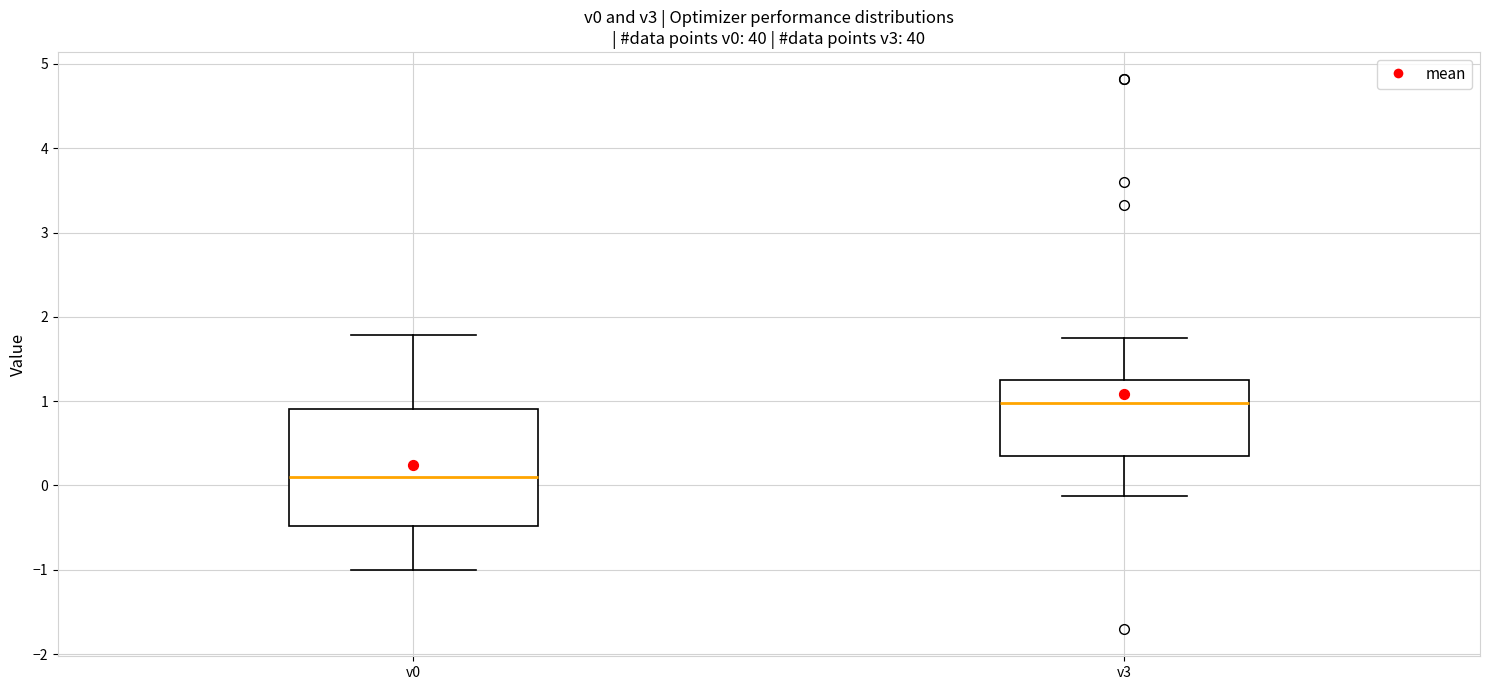

Which box has the lowest median line?

v0